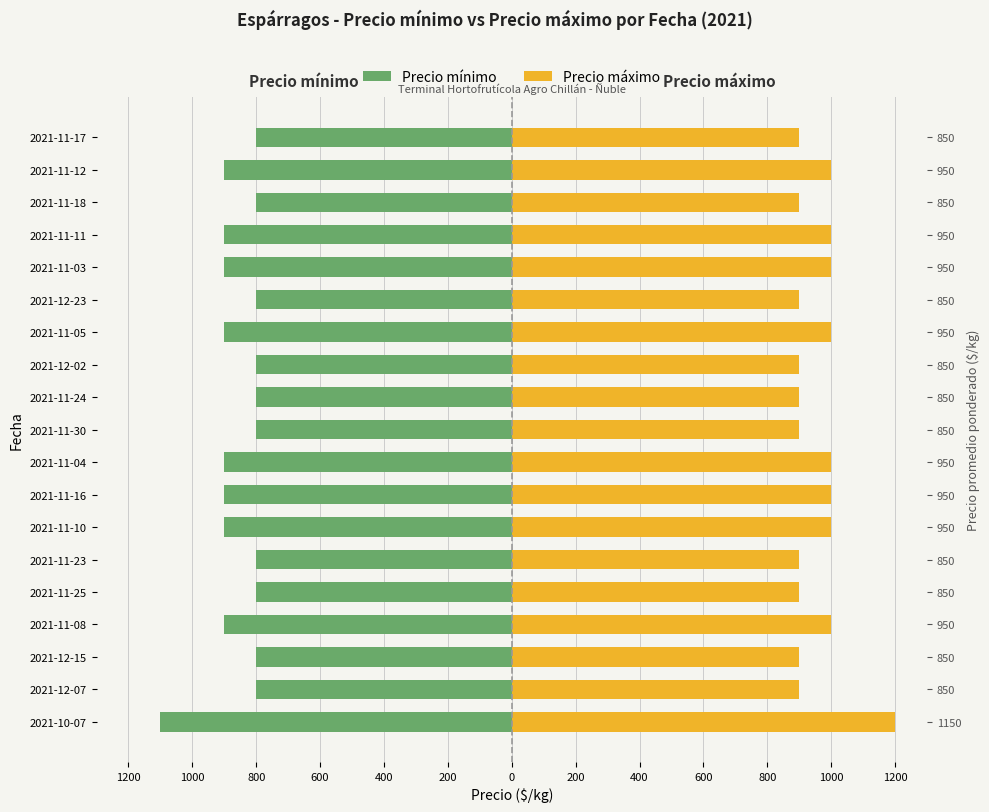

How many bars are there in total?

38